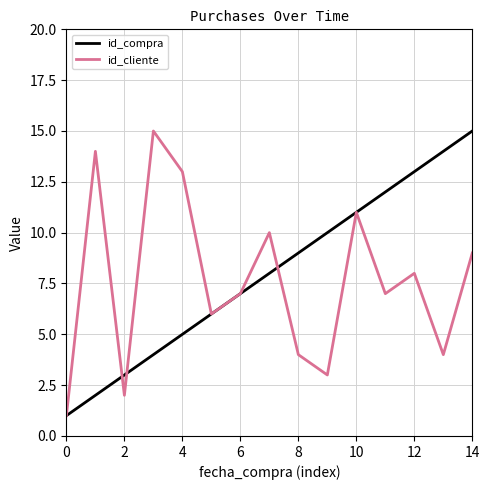

What is the maximum value for id_compra?

15